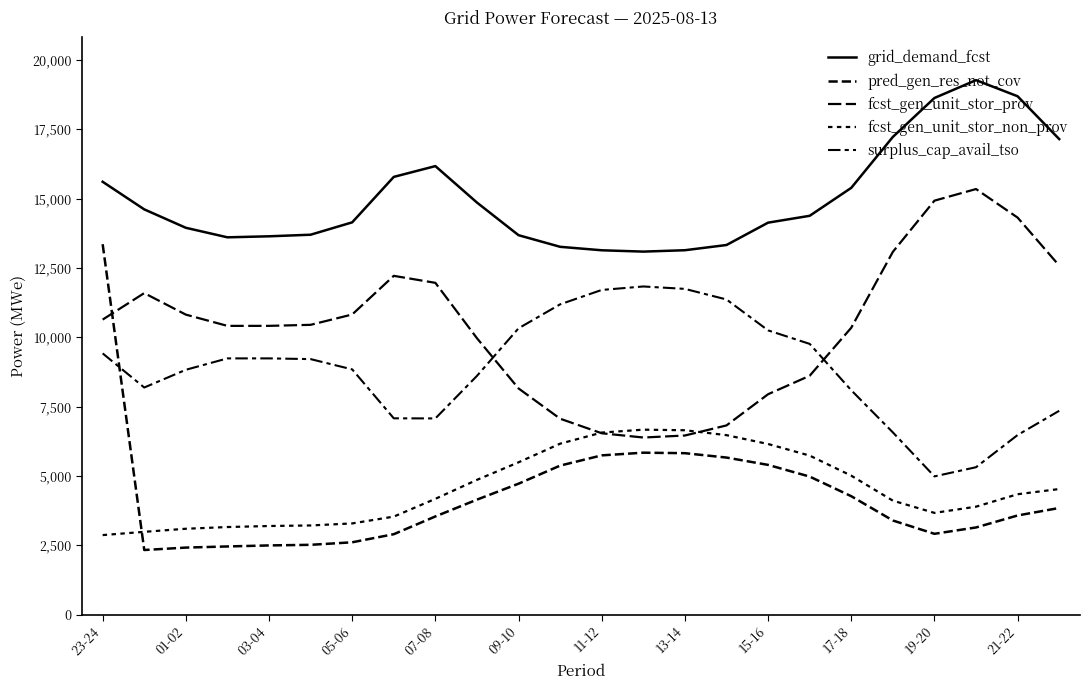

Is this an area chart (filled region under the line)?

No